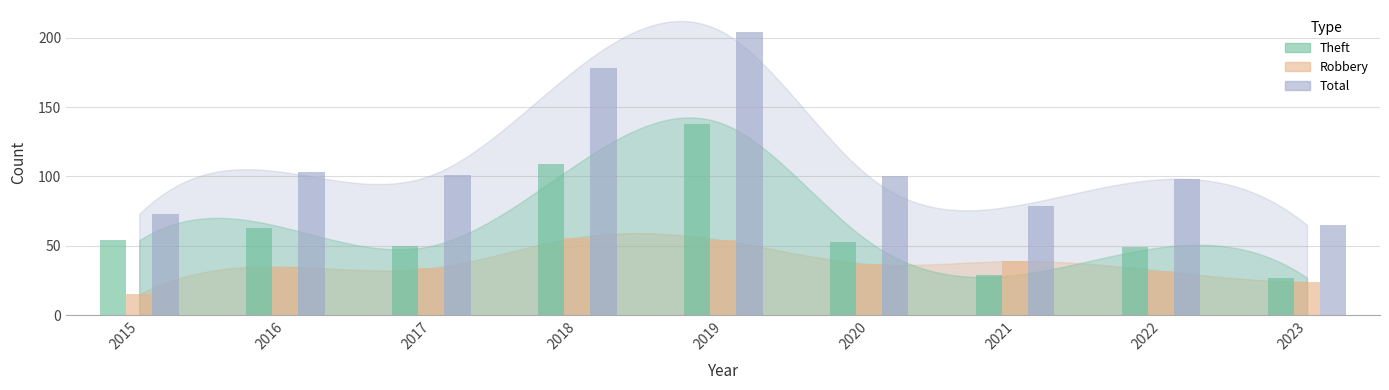

How many distinct data groups are displayed?

3